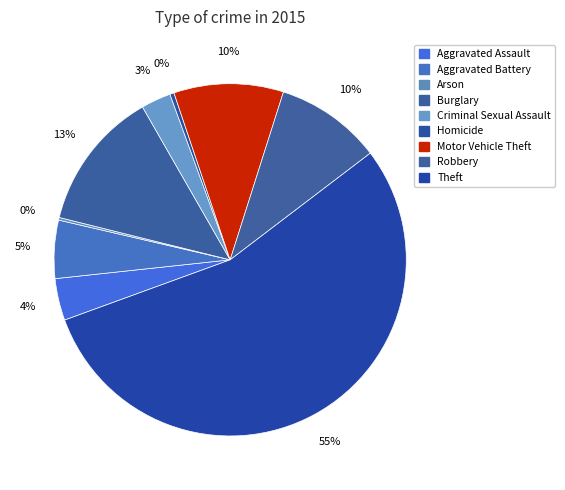

Is it true that Robbery is 20% of the pie?

False